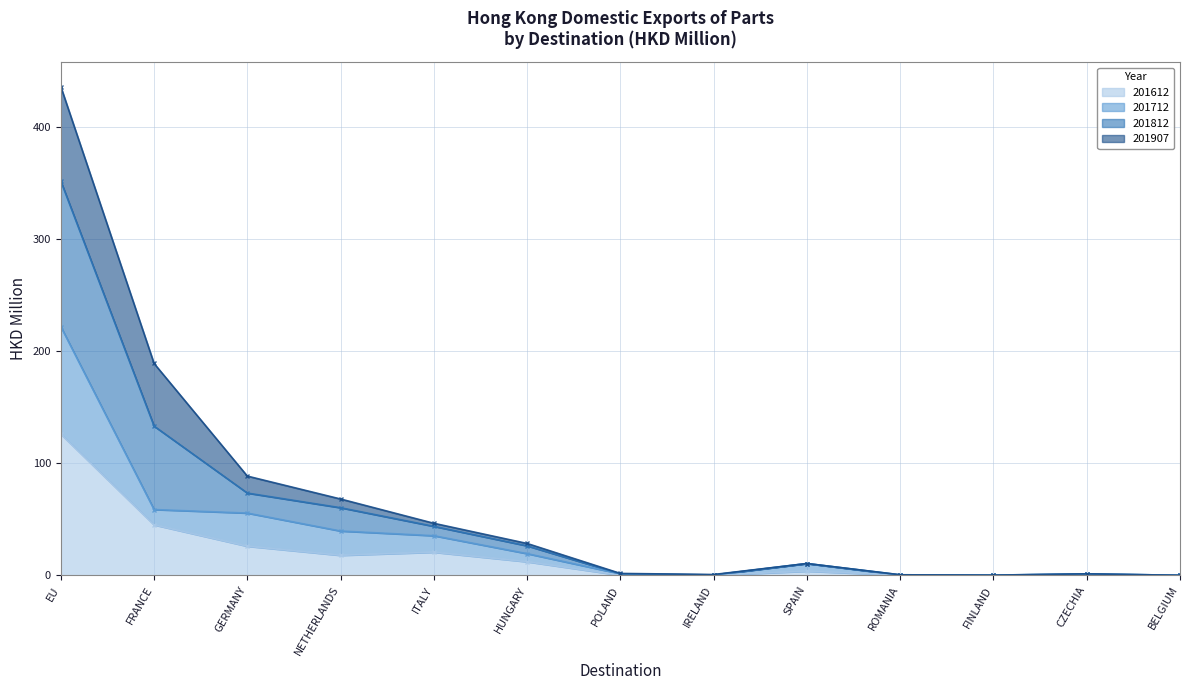

At which label is 201612 closest to 63?

FRANCE